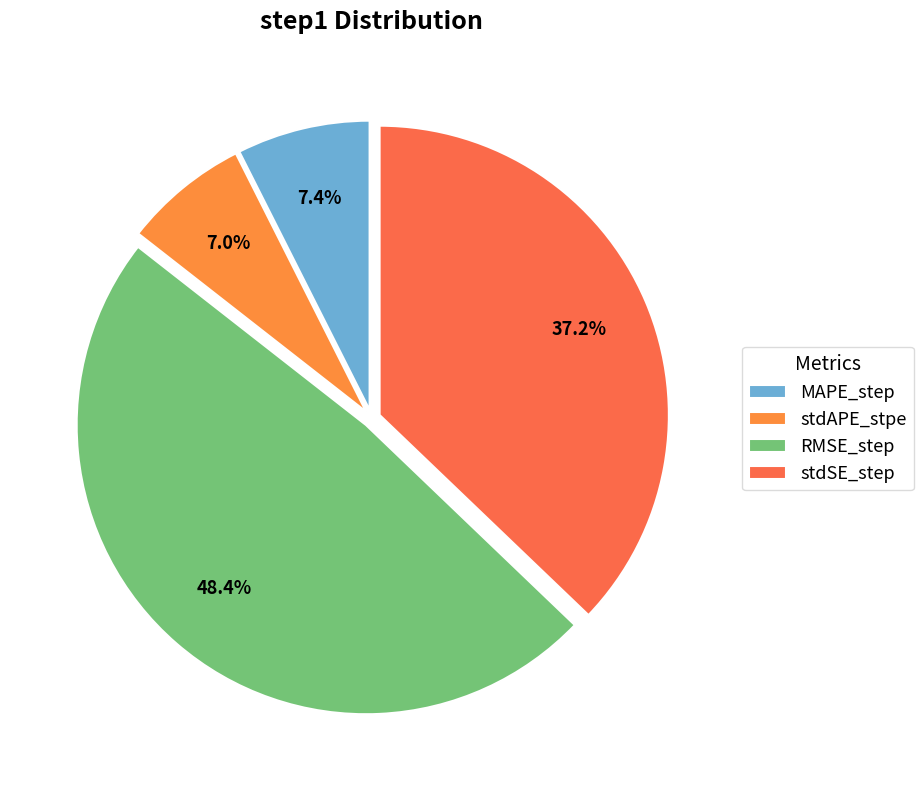

Is MAPE_step the majority of the pie?

No